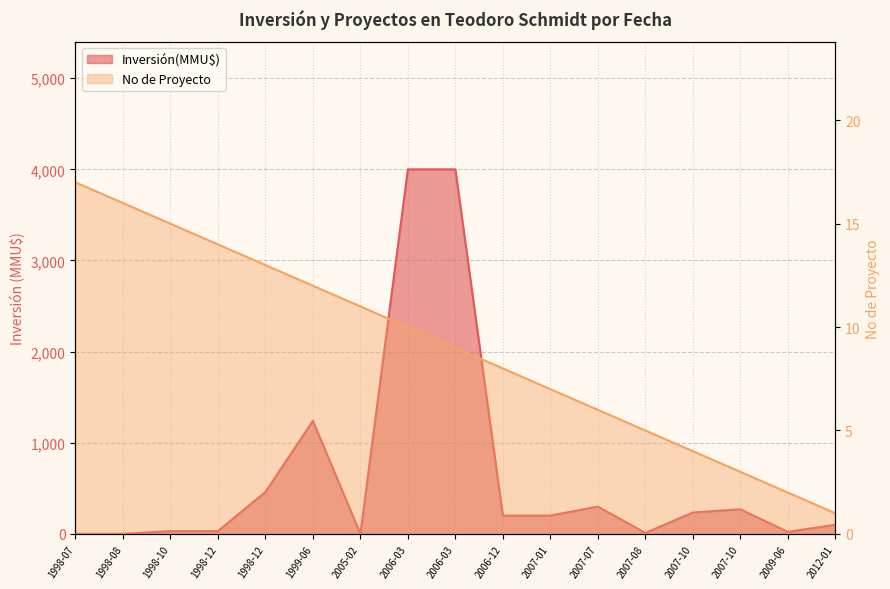

Which series has the widest spread of values?

Inversión(MMU$)